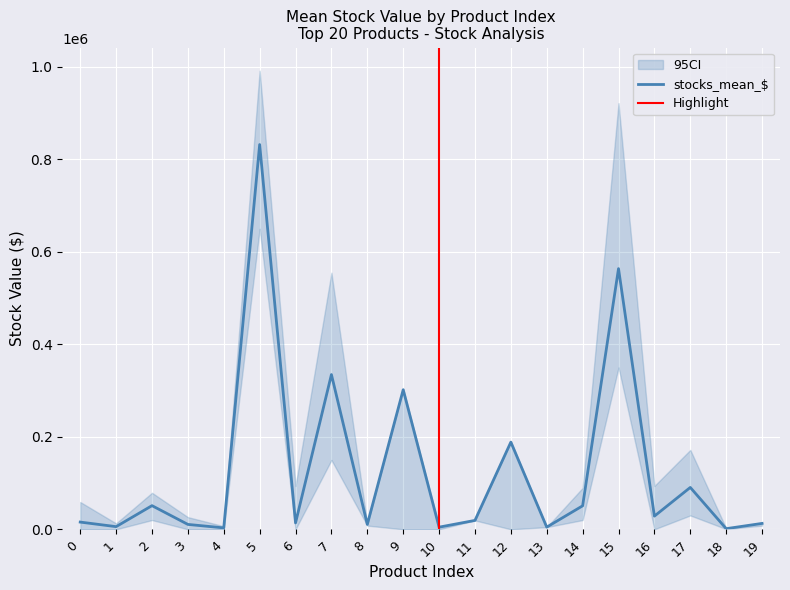

True or false: stocks_mean_$_low has a value of 20000.0 at 14.

True